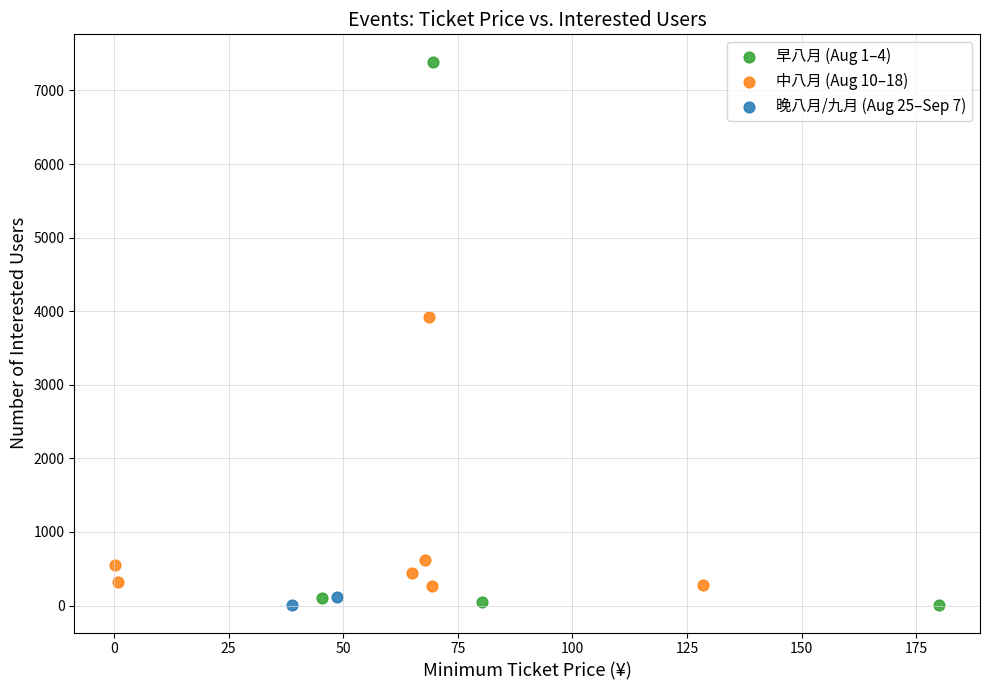

What are all the series names shown in the legend?

早八月 (Aug 1–4), 中八月 (Aug 10–18), 晚八月/九月 (Aug 25–Sep 7)